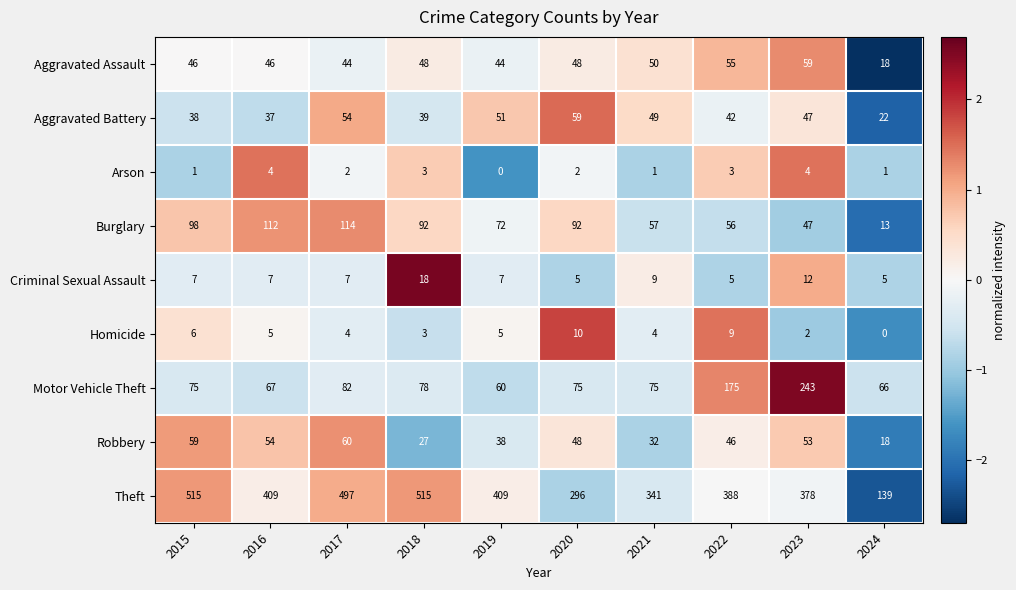

Between 2018 and 2021, which series saw the biggest shift?

Theft